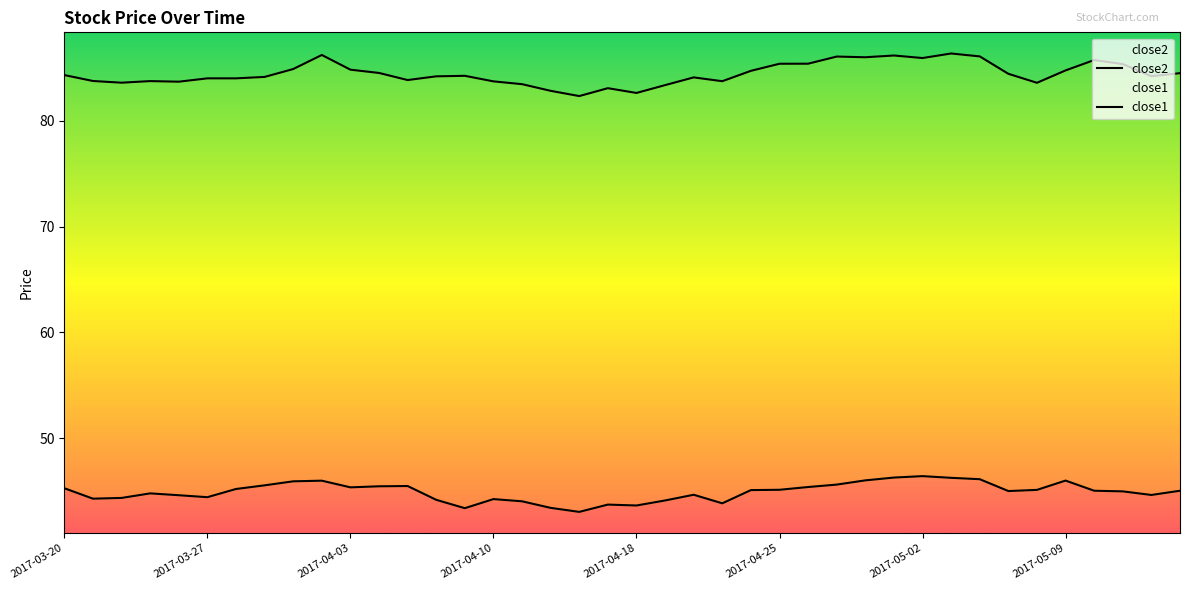

True or false: close1 and close2 cross at least once.

False